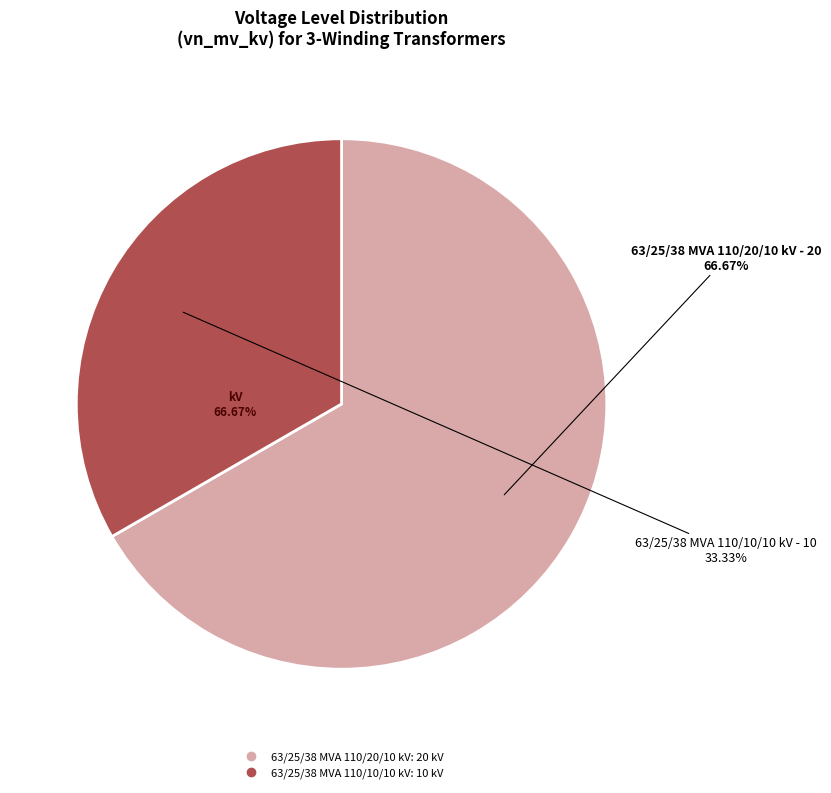

How much of the chart is everything except 63/25/38 MVA 110/20/10 kV?

33.3%